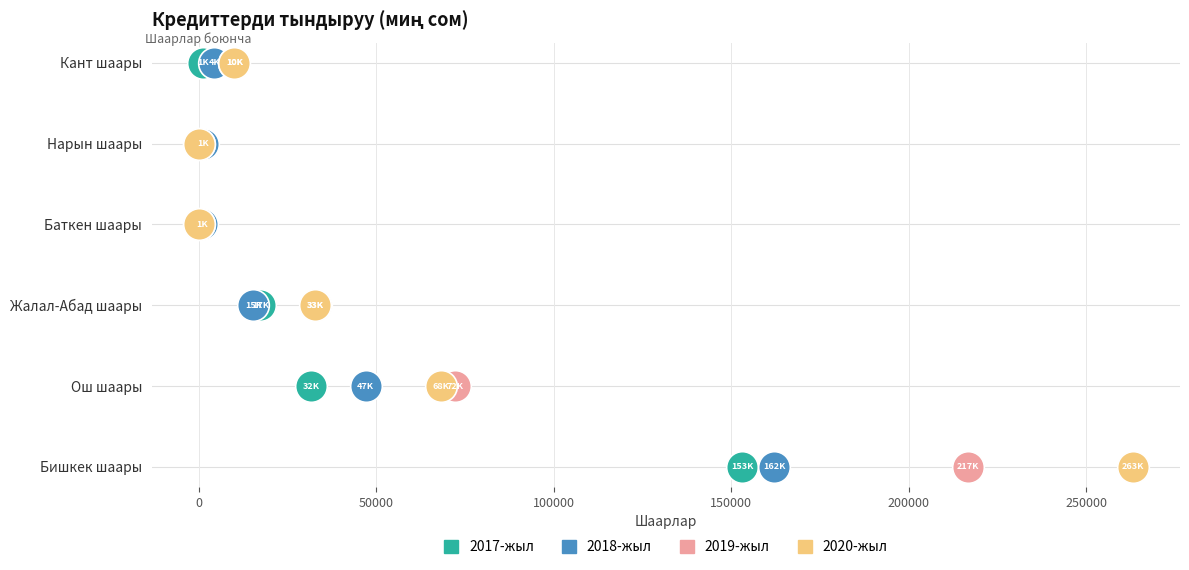

Which series reaches the minimum Y coordinate?

2017-жыл